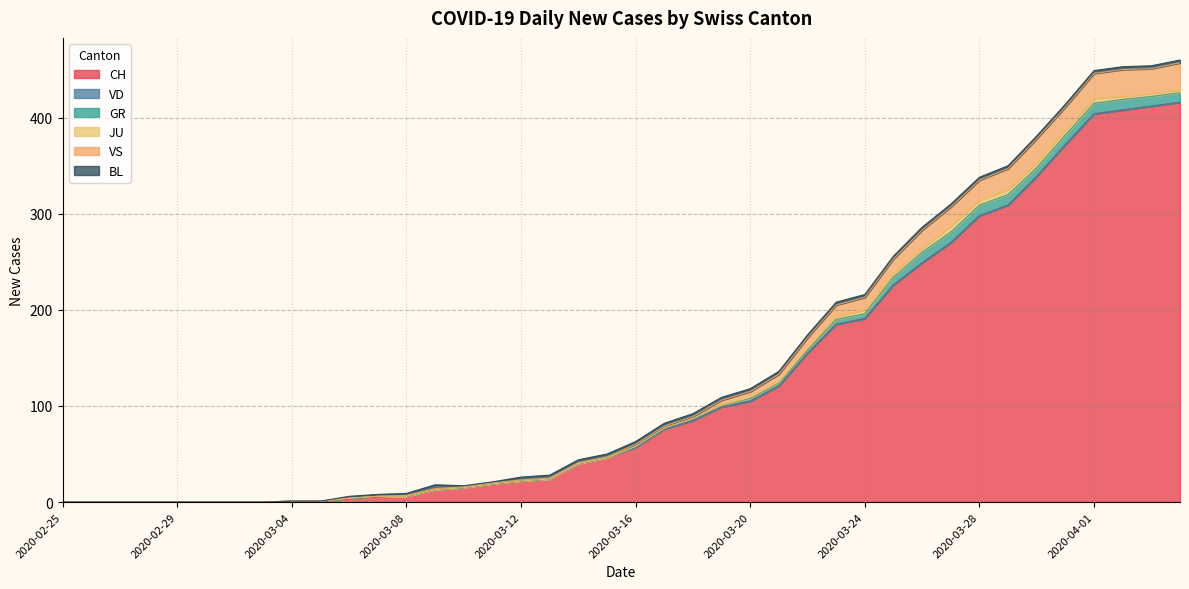

What is the total value across all series at 2020-03-13?

28